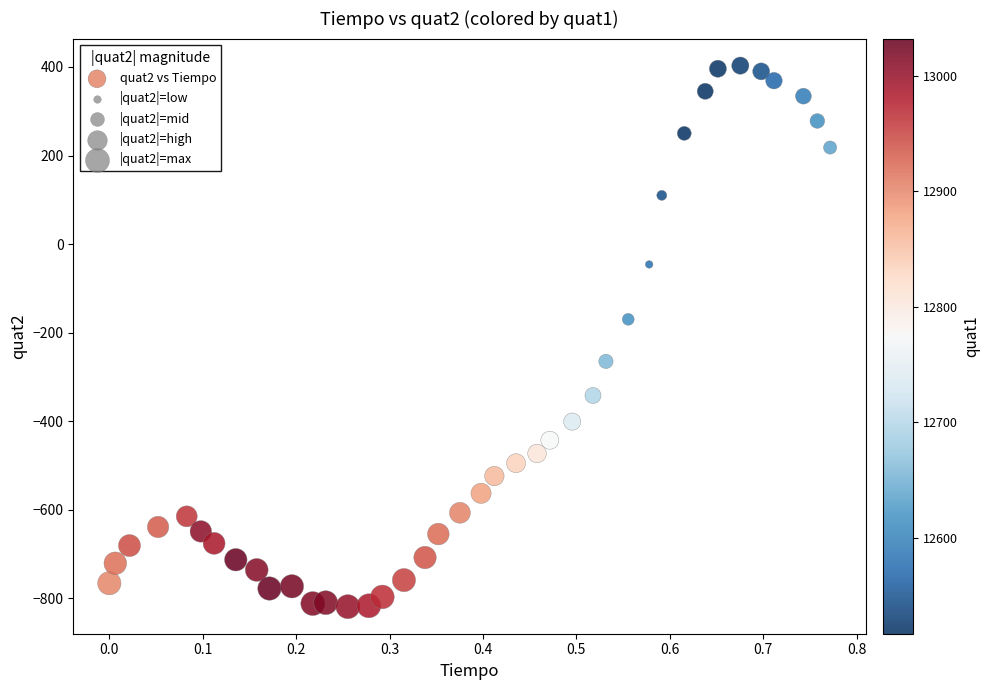

What is the range of Y values (max minus min)?

1222